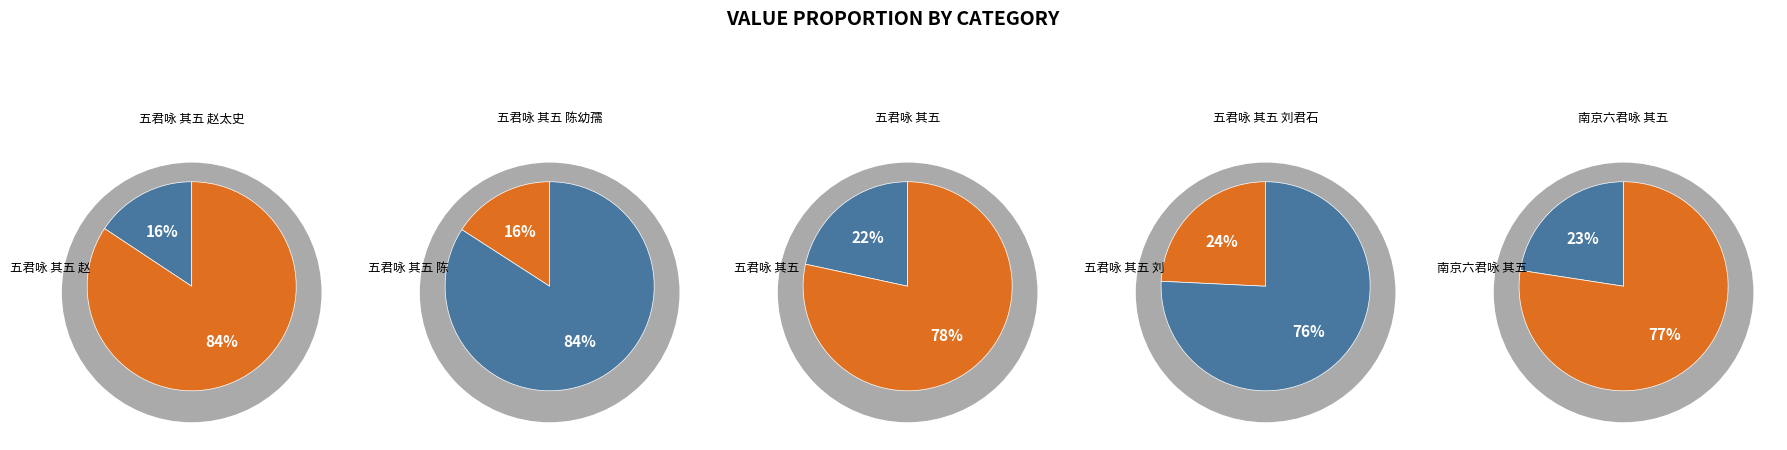

What is the ratio of the value at 南京六君咏 其五 to the value at 五君咏 其五 陈幼孺?

1.4